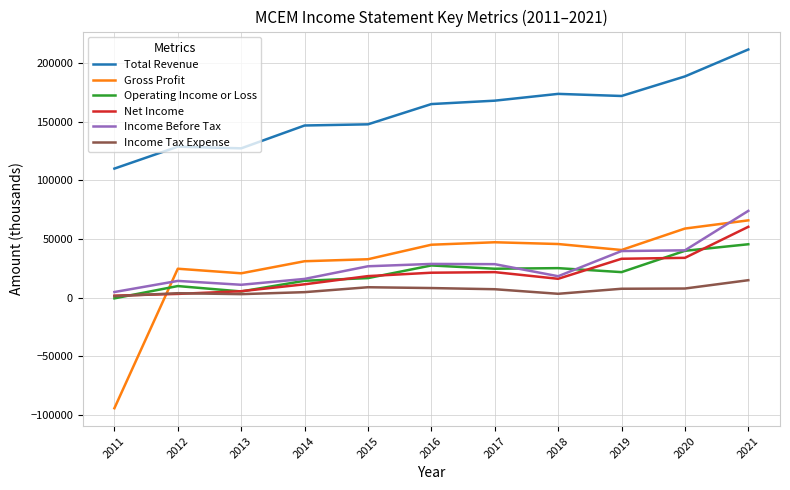

Rank the series by their maximum value, from lowest to highest.

Income Tax Expense, Operating Income or Loss, Net Income, Gross Profit, Income Before Tax, Total Revenue